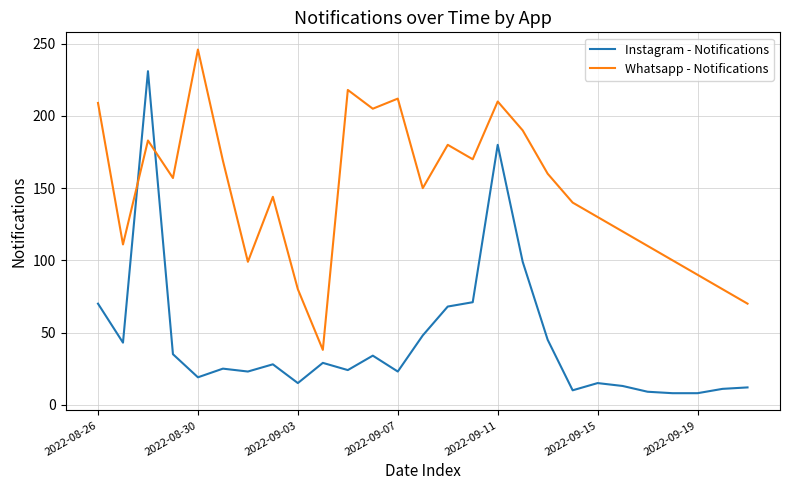

What is the difference between the maximum and minimum values in the Instagram - Notifications series?

223